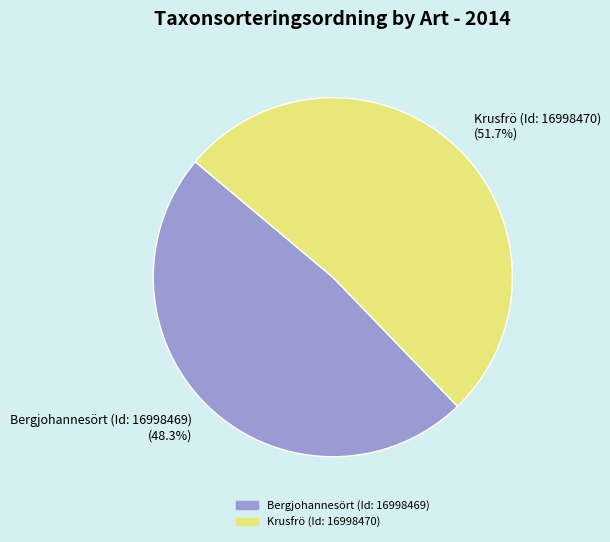

To the nearest percent, what percentage of the pie is Krusfrö (Id: 16998470)?

52%